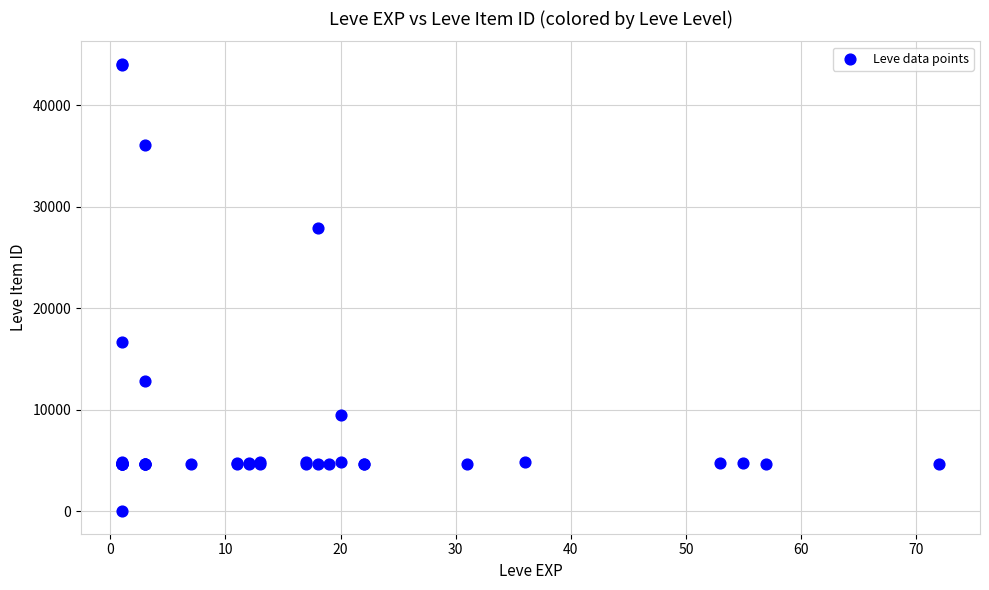

What Y value in the scatter plot is closest to 22050?

16734